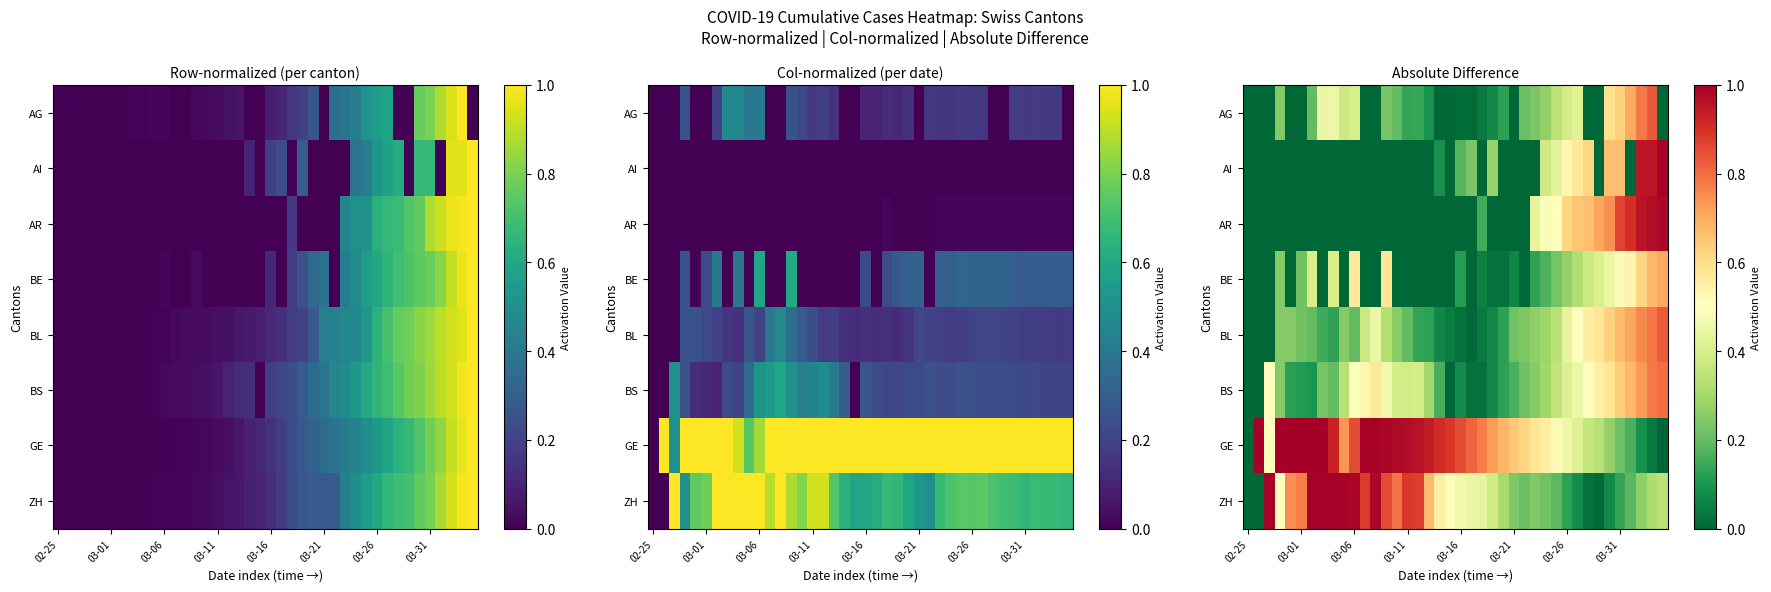

At how many categories does at least one series exceed 0?

39